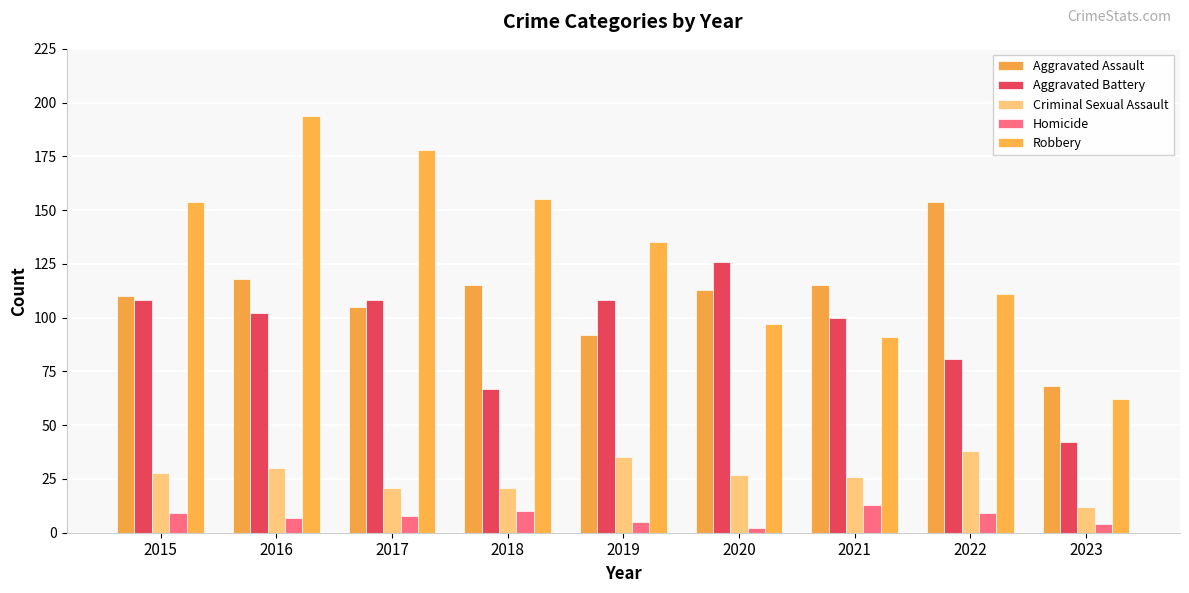

What is the total value across all series at 2020?

365